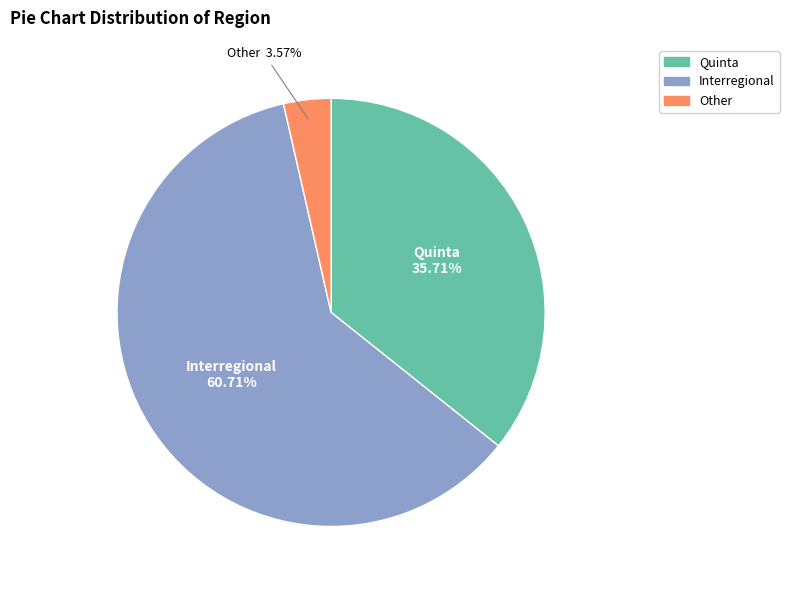

To the nearest percent, what percentage of the pie is Quinta?

36%